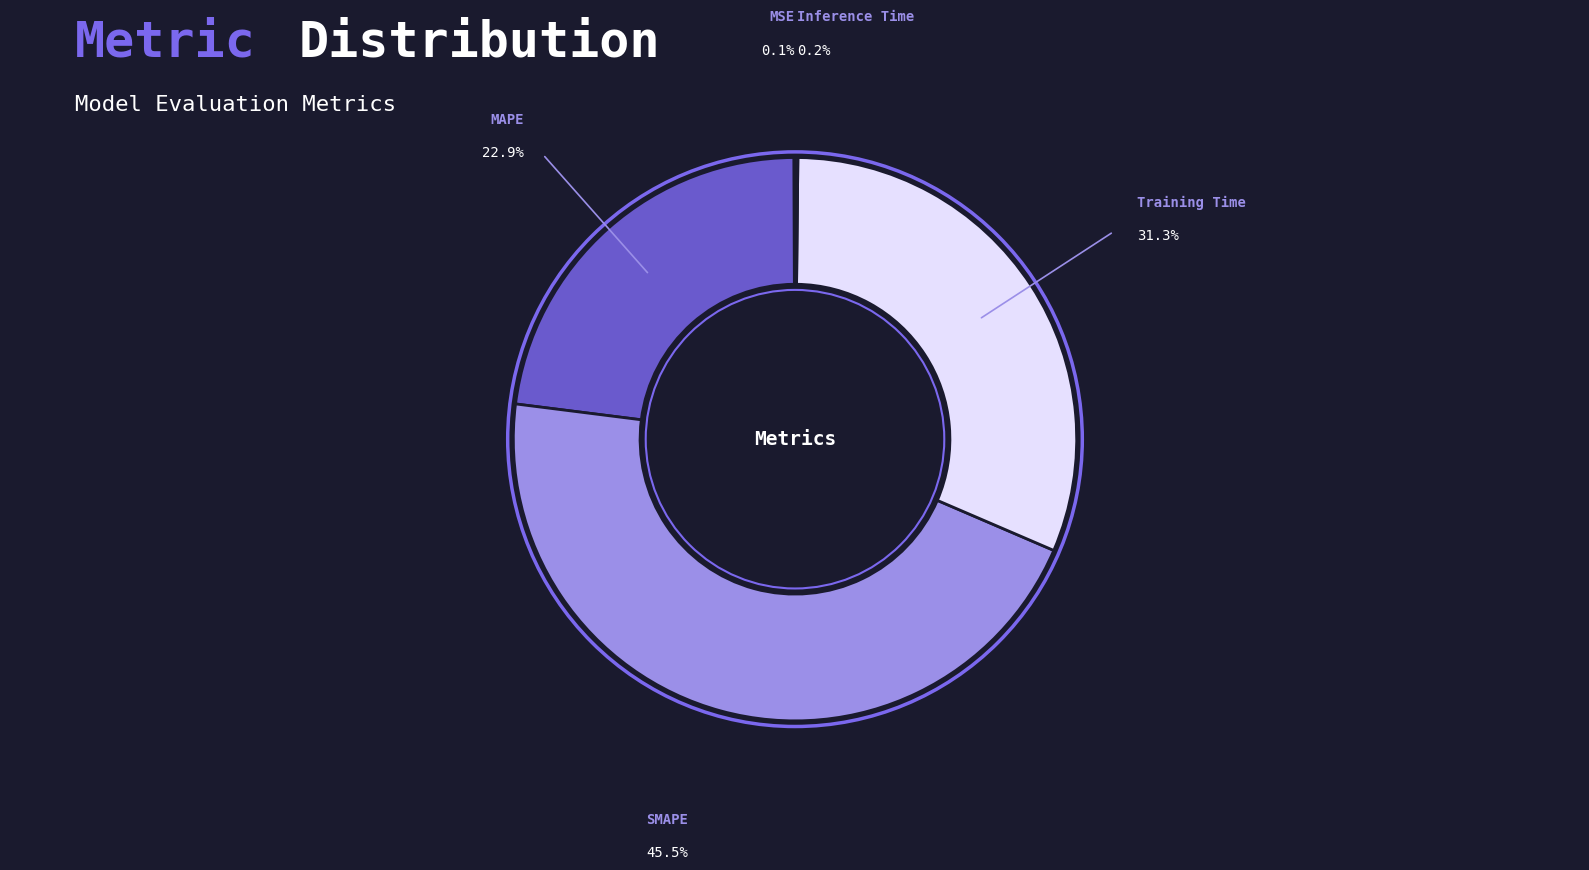

Is there any slice that represents more than half of the pie?

No